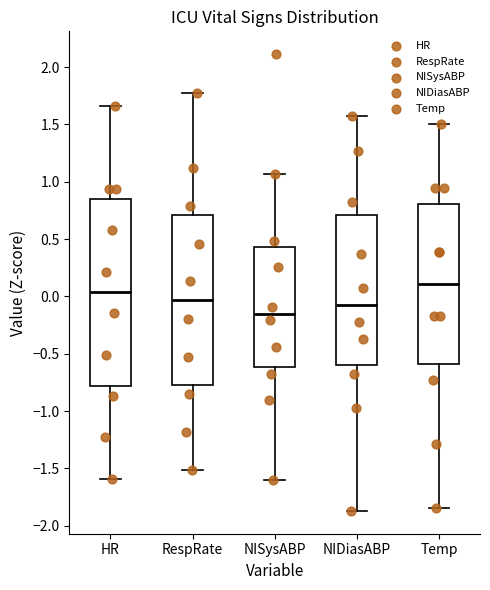

Where does the median line of the box for NIDiasABP sit on the y-axis? The values are not printed on the chart, so give them approximately, as read against the axis.

-0.05